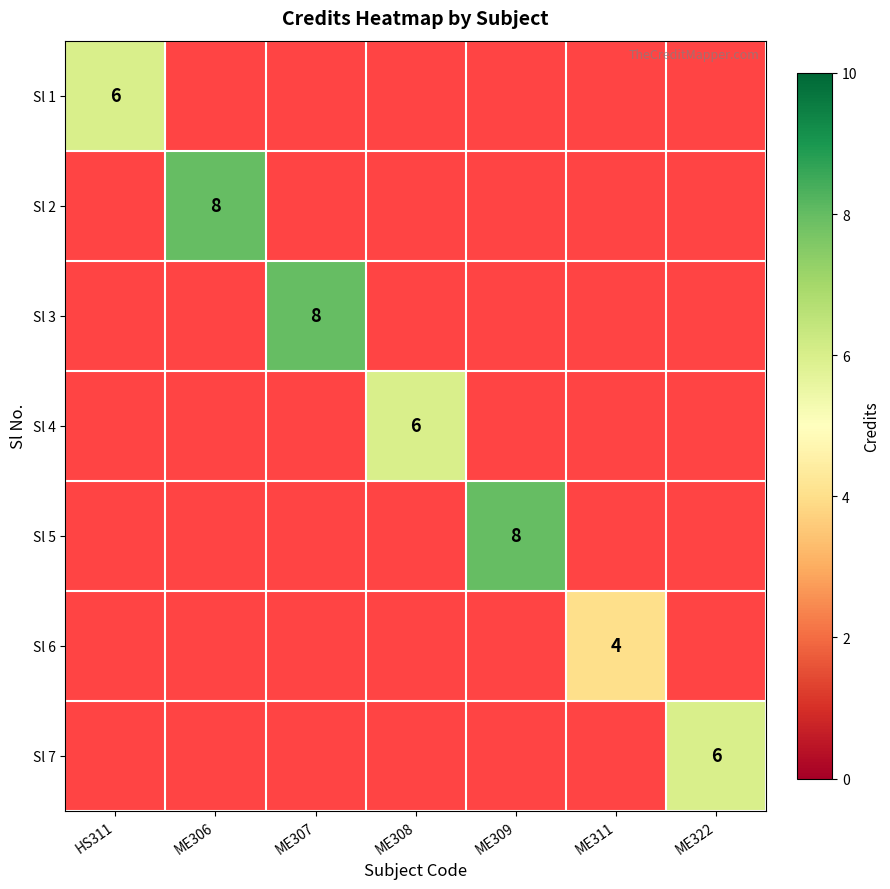

The value of Sl 4 at ME308 is 6. True or false?

True